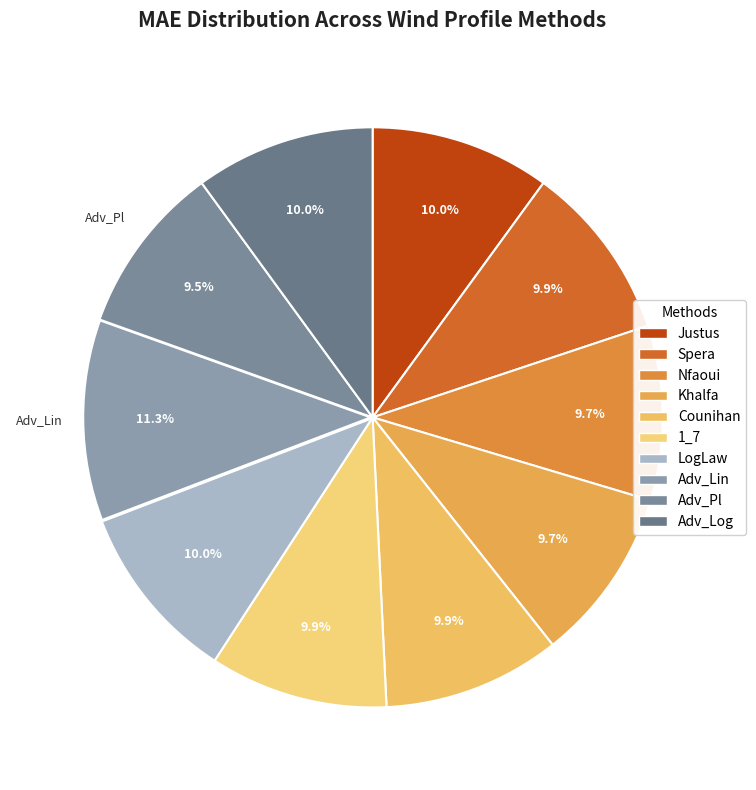

What is the largest slice in the pie chart?

Adv_Lin